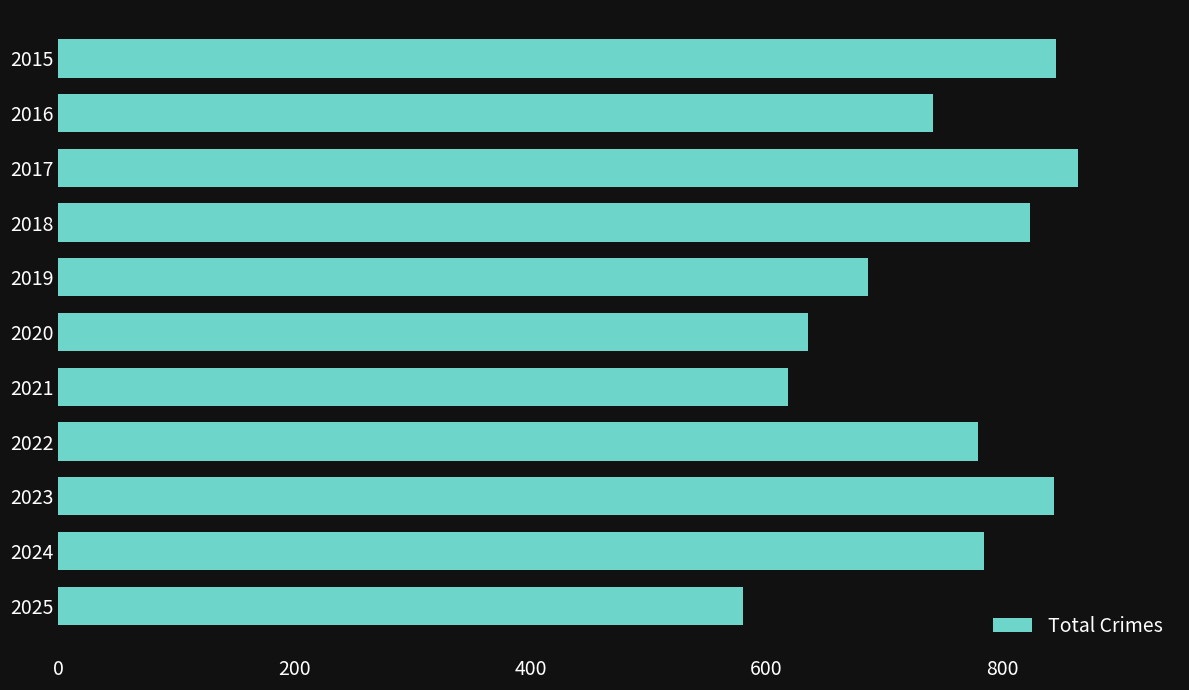

What is the change in value from 2015 to 2024?

-61